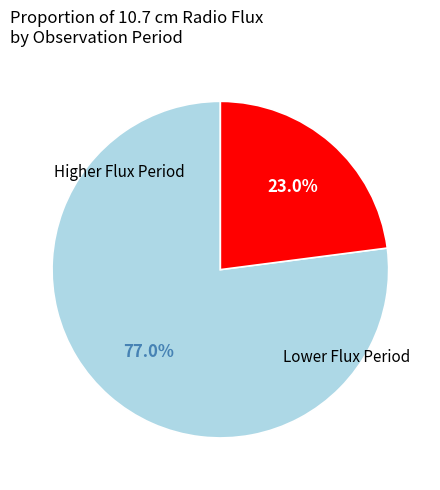

Is there any slice that represents more than half of the pie?

Yes